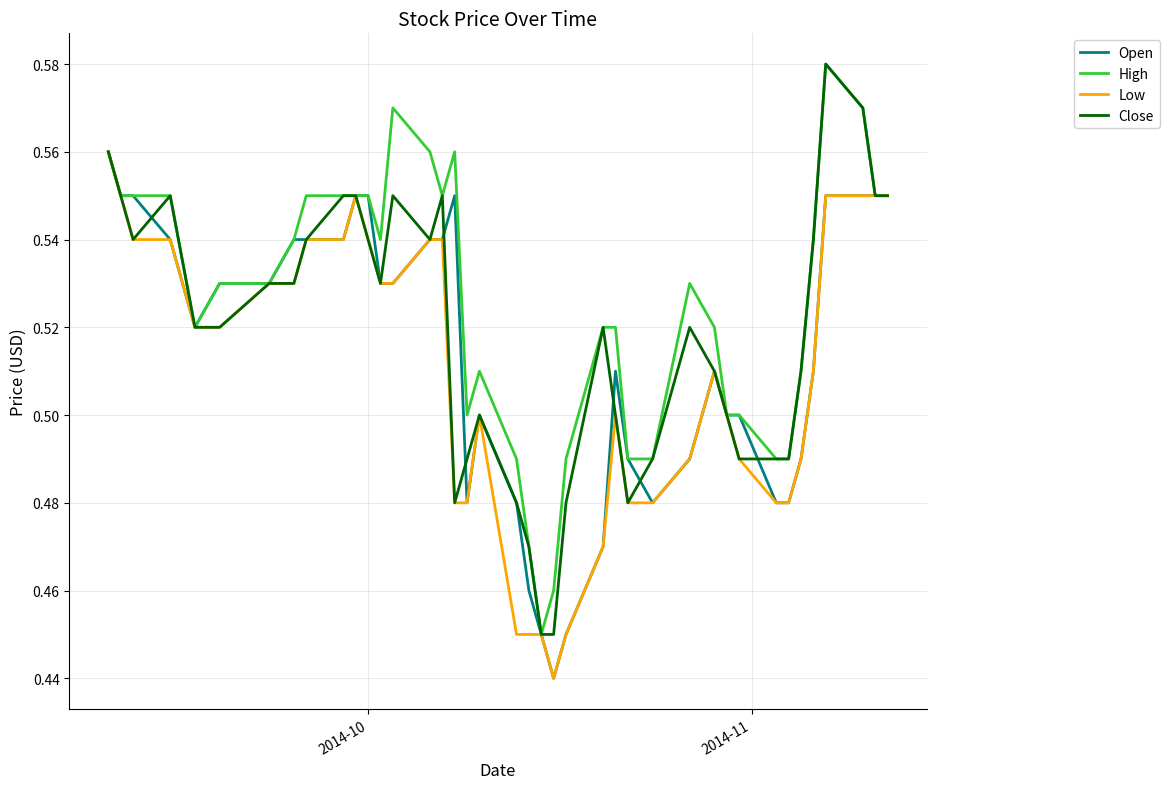

Which series has the largest total across all categories?

High